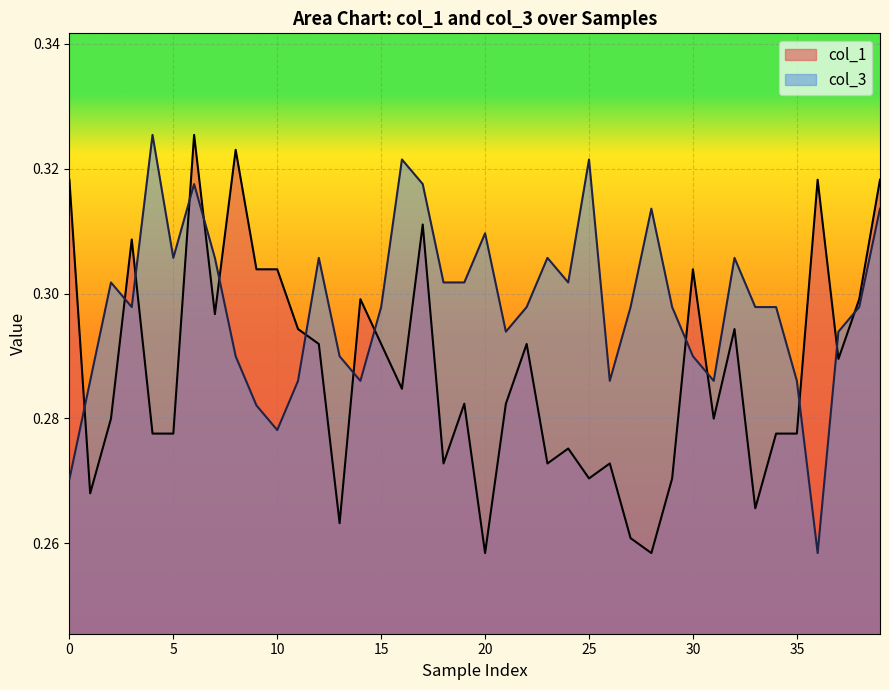

What is the difference between the second highest and second lowest values in the col_3 series?

0.1